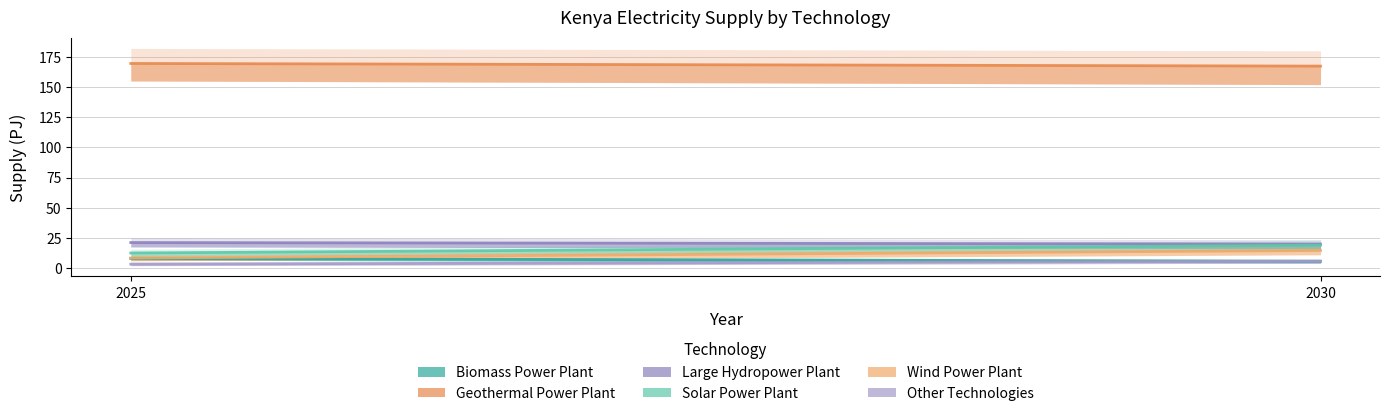

Is the value of Geothermal Power Plant at 2025 greater than the value of Large Hydropower Plant at 2030?

Yes